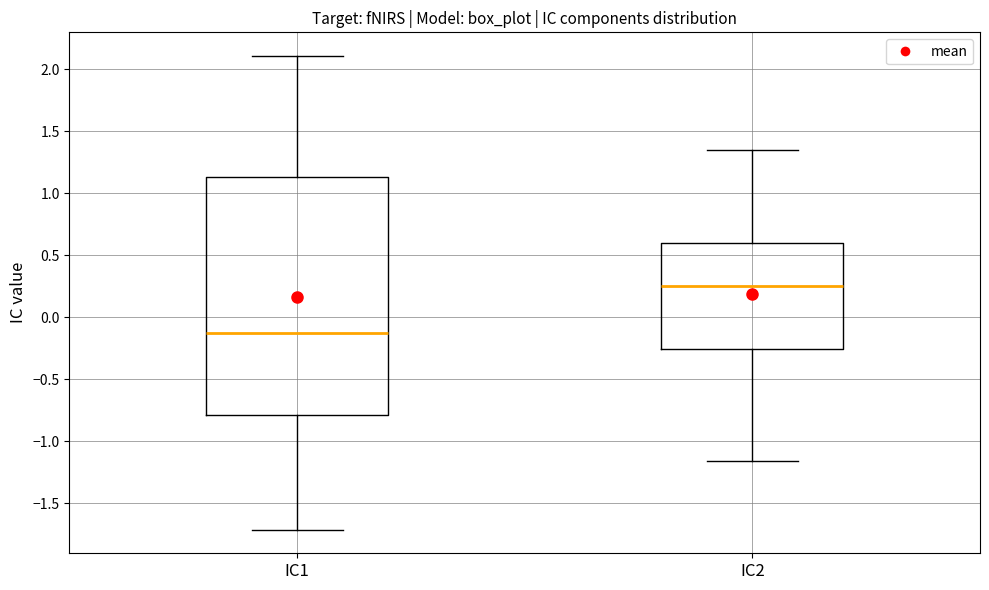

Which box is the tallest, from its lower edge to its upper edge?

IC1